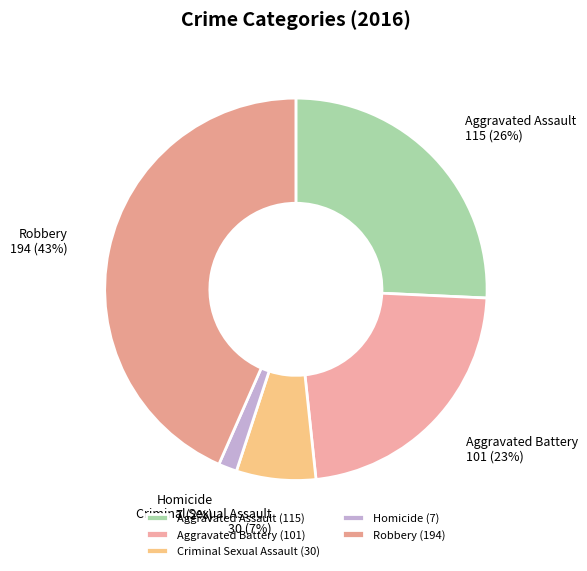

Is there any slice that represents more than half of the pie?

No